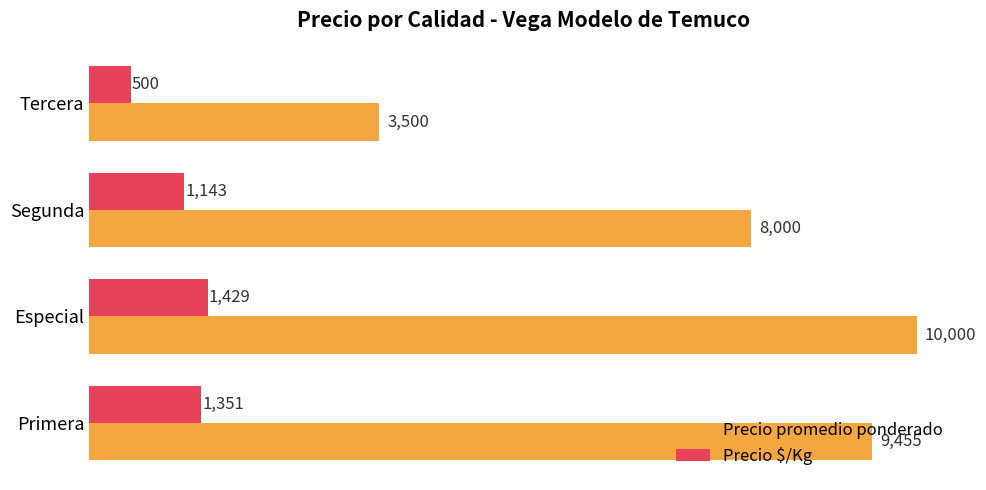

List the series in order of their peak value, lowest first.

Precio $/Kg, Precio promedio ponderado